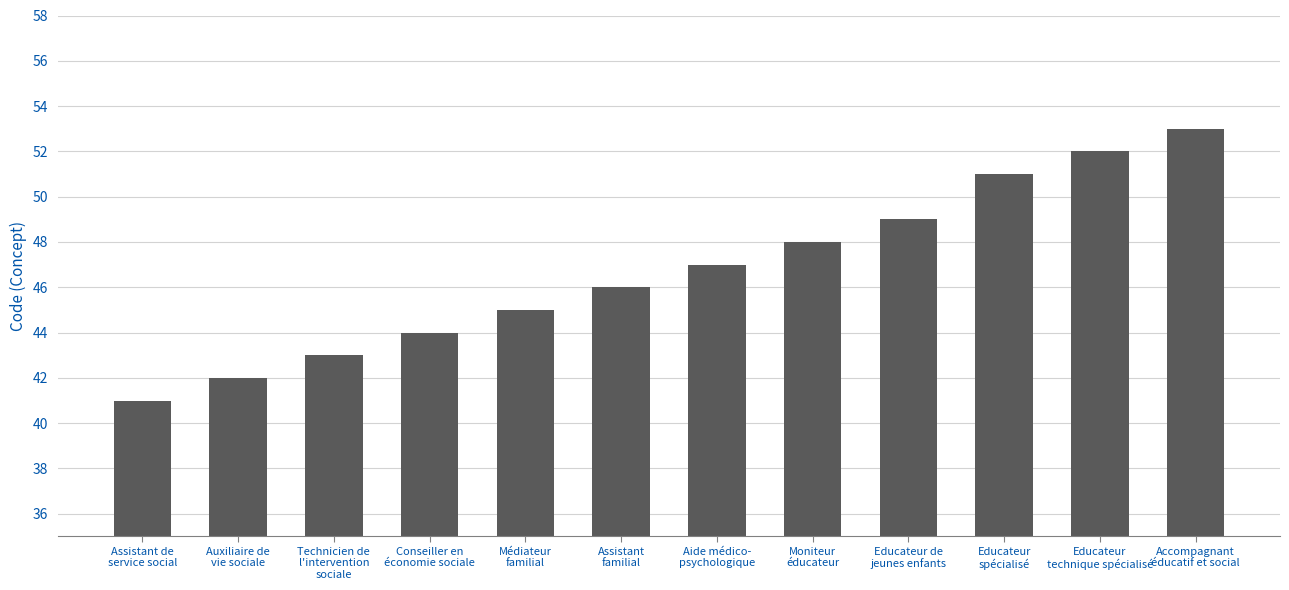

Is it true that the value at Auxiliaire de
vie sociale is 42?

True